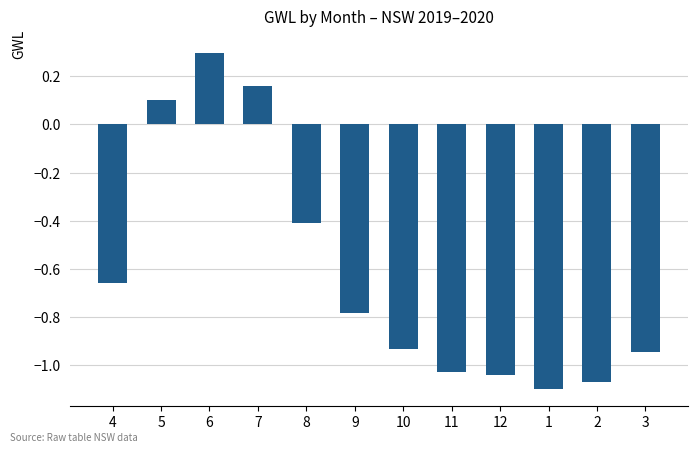

What is the approximate value at 5?

0.1